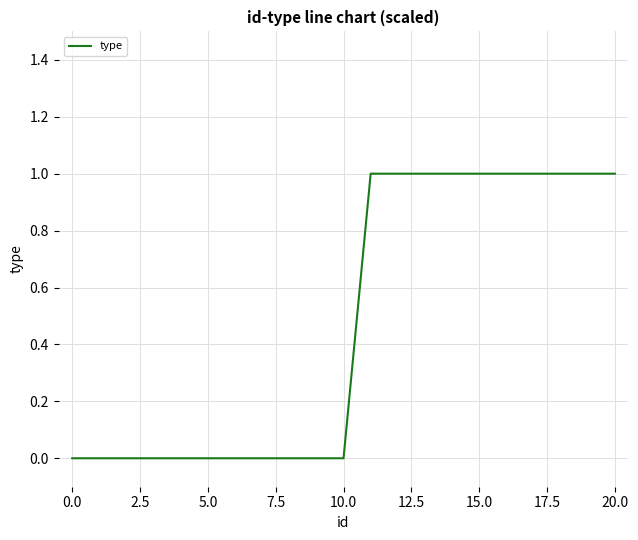

How many values are between 0 and 1?

21